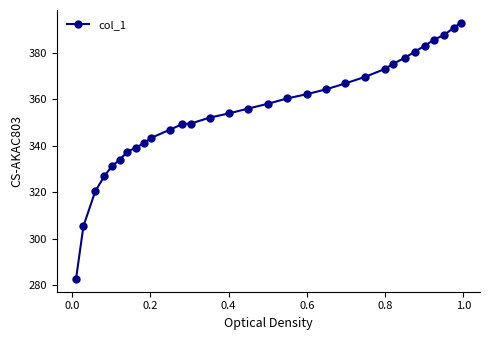

What is the difference between the maximum and minimum values?

110.3